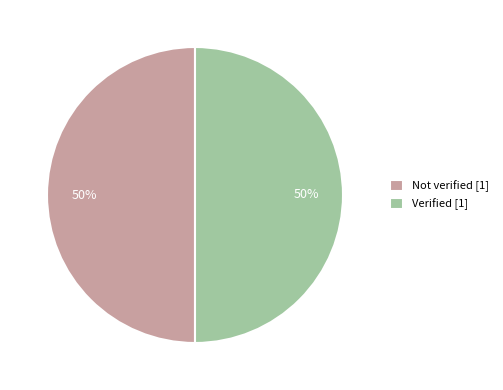

Is the sum of Not verified and Verified greater than half?

Yes